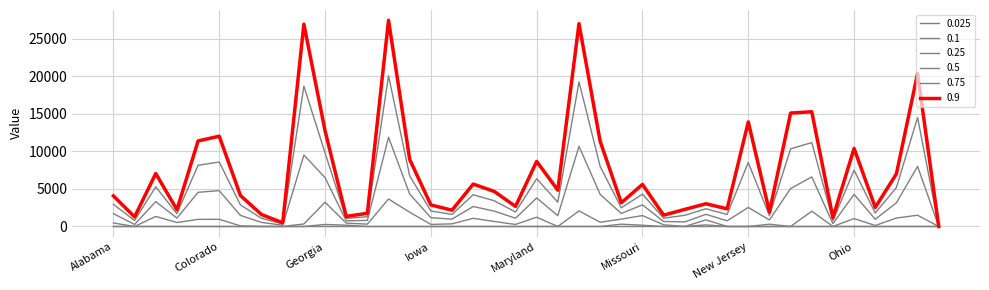

List the labels in order of 0.9 value, largest first.

Illinois, Michigan, Florida, Pennsylvania, North Carolina, New York, New Jersey, Georgia, Colorado, California, Minnesota, Ohio, Indiana, Maryland, Arizona, Oregon, Kentucky, Missouri, Massachusetts, Louisiana, Connecticut, Alabama, Mississippi, Nevada, Iowa, Maine, Oklahoma, New Hampshire, Nebraska, Arkansas, Kansas, New Mexico, Idaho, Delaware, Montana, Hawaii, Alaska, North Dakota, District of Columbia, Rhode Island